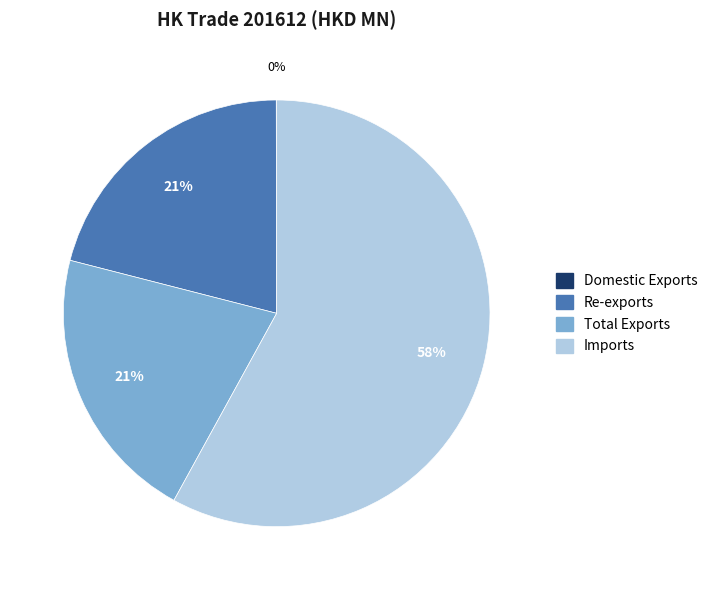

Is it true that Imports is 58% of the pie?

True